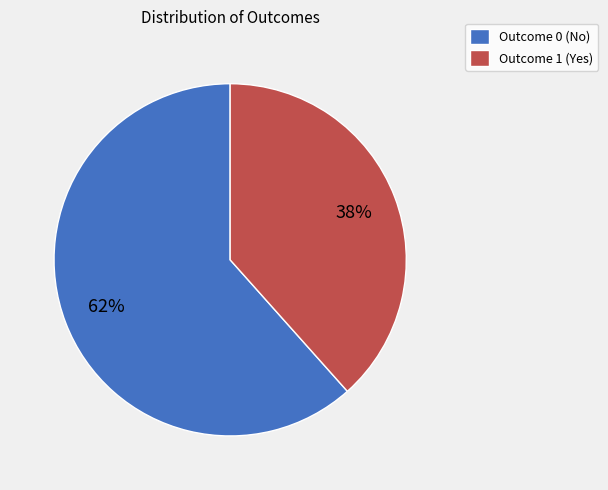

What percentage is the Outcome 0 slice, to the nearest percent?

62%